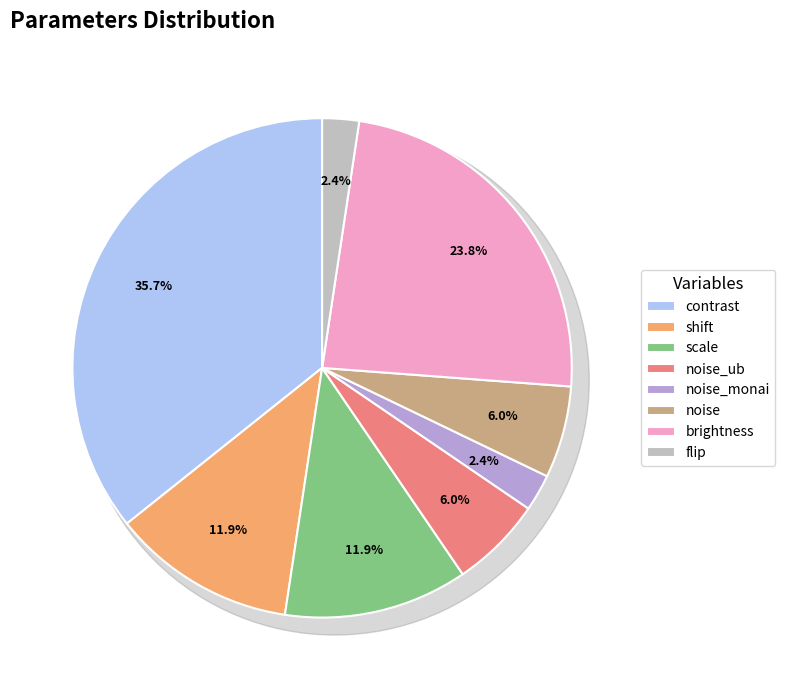

Which category has the biggest portion of the pie?

contrast